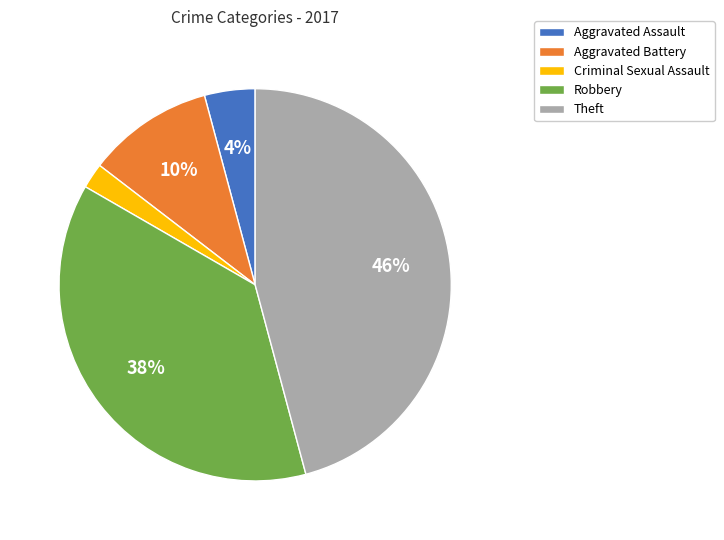

Do Theft and Robbery together represent more than half of the pie?

Yes